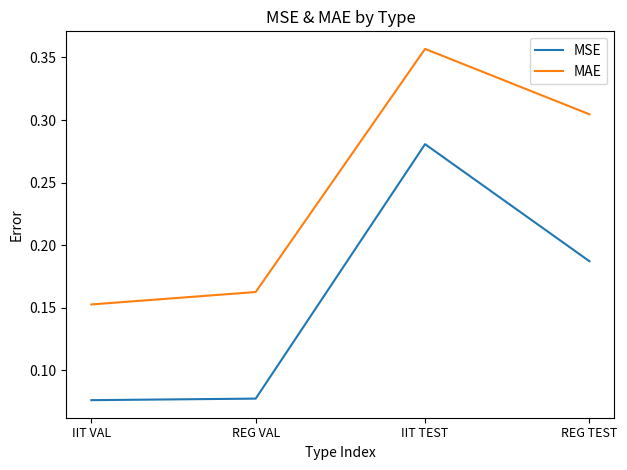

Which series has the largest total across all categories?

MAE